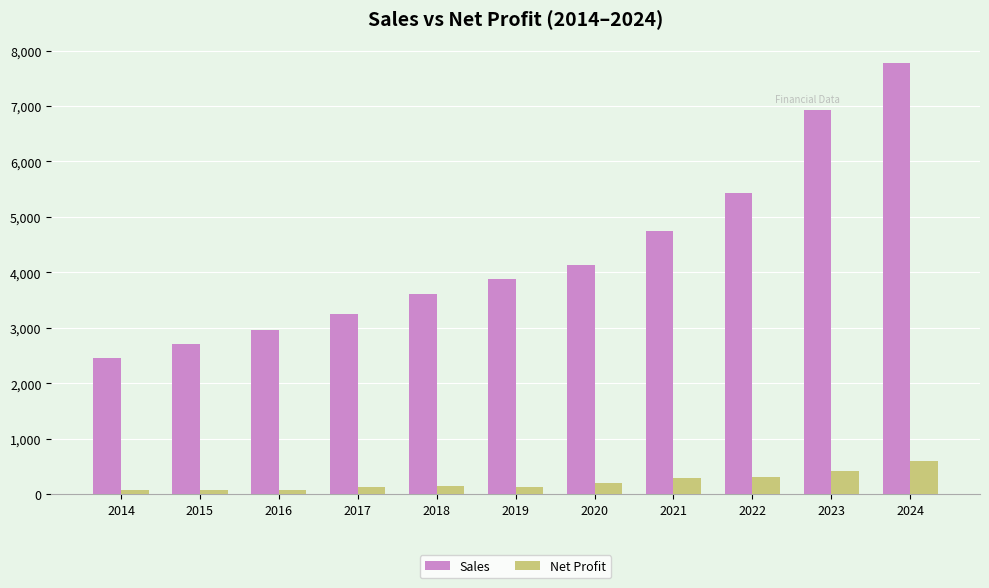

Are the bars grouped side by side (vs. stacked)?

Yes